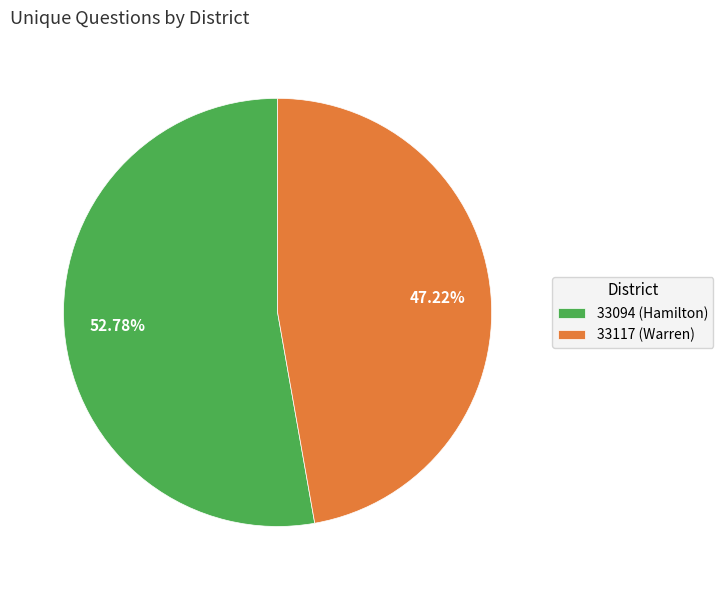

How much of the chart is everything except 33117 (Warren)?

52.8%